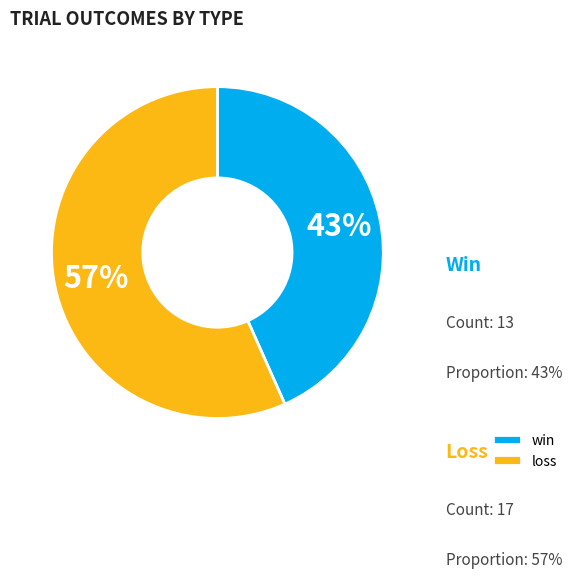

To the nearest percent, what percentage of the pie is win?

43%